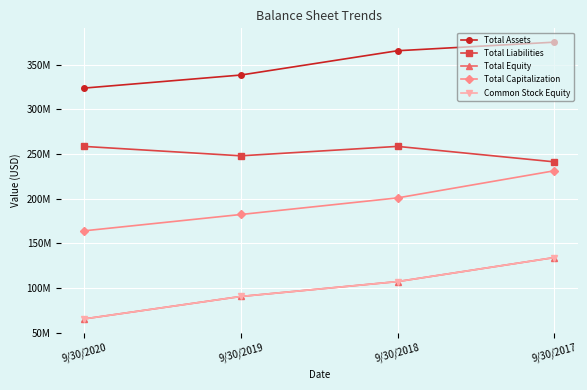

At which category does Total Liabilities reach its first local peak?

9/30/2018